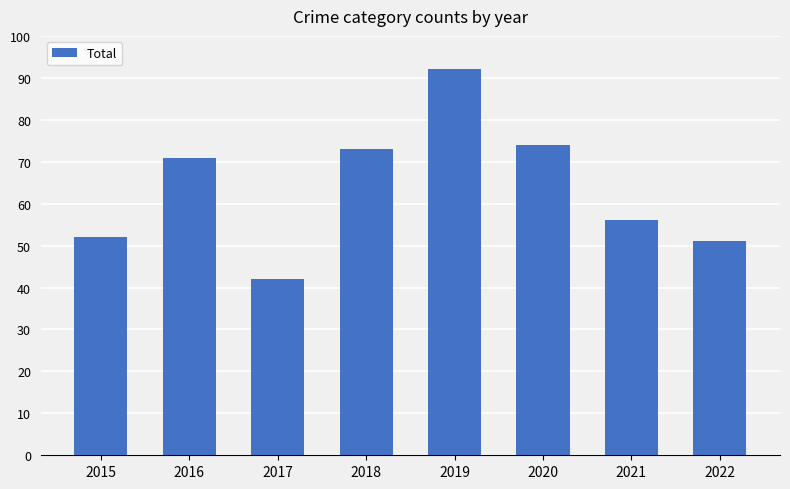

What is the change in value from 2015 to 2016?

+19